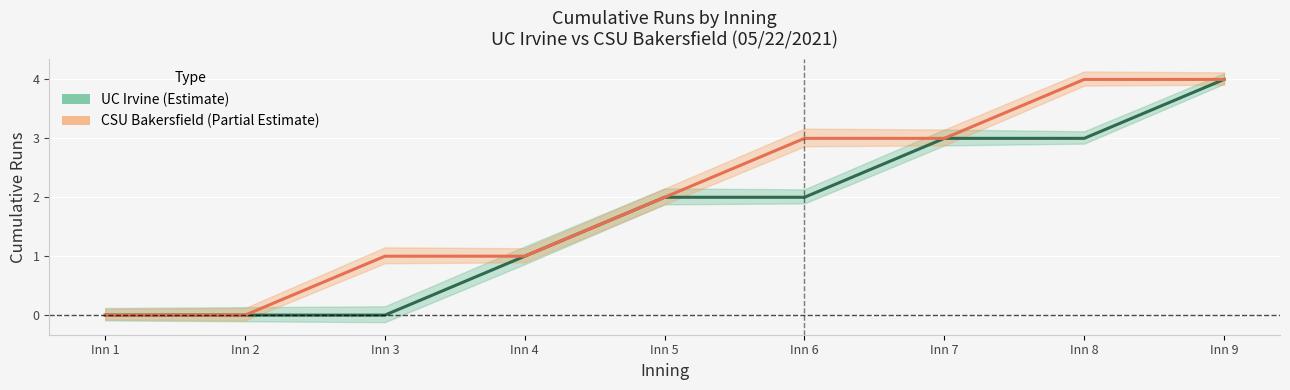

What is the average value of the UC Irvine (Estimate) series?

2